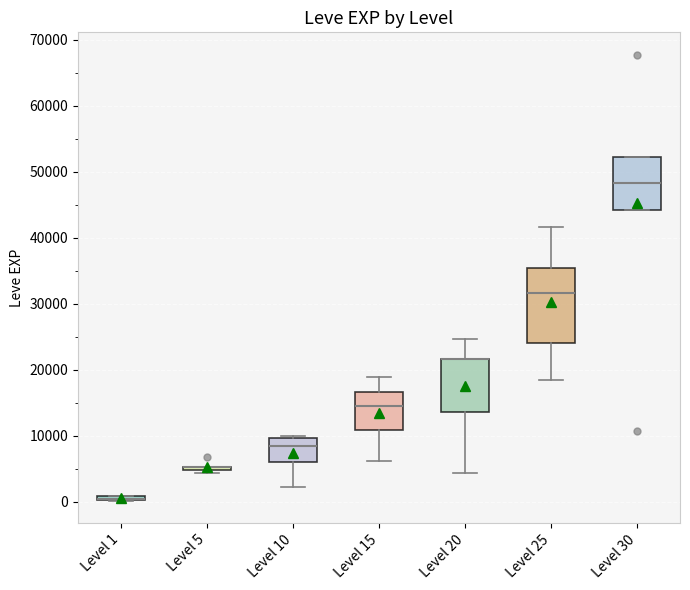

Where is the lower edge of the box for Level 1 on the y-axis? The values are not printed on the chart, so give them approximately, as read against the axis.

0